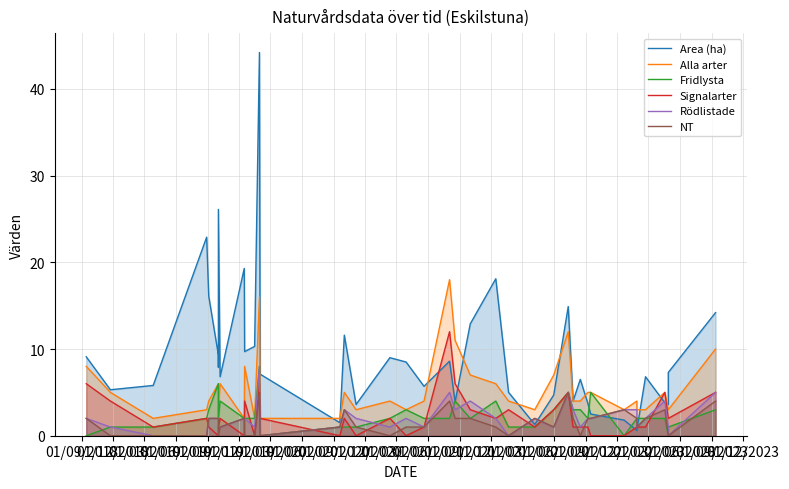

Which category has the lowest value across all series?

01/09/2018